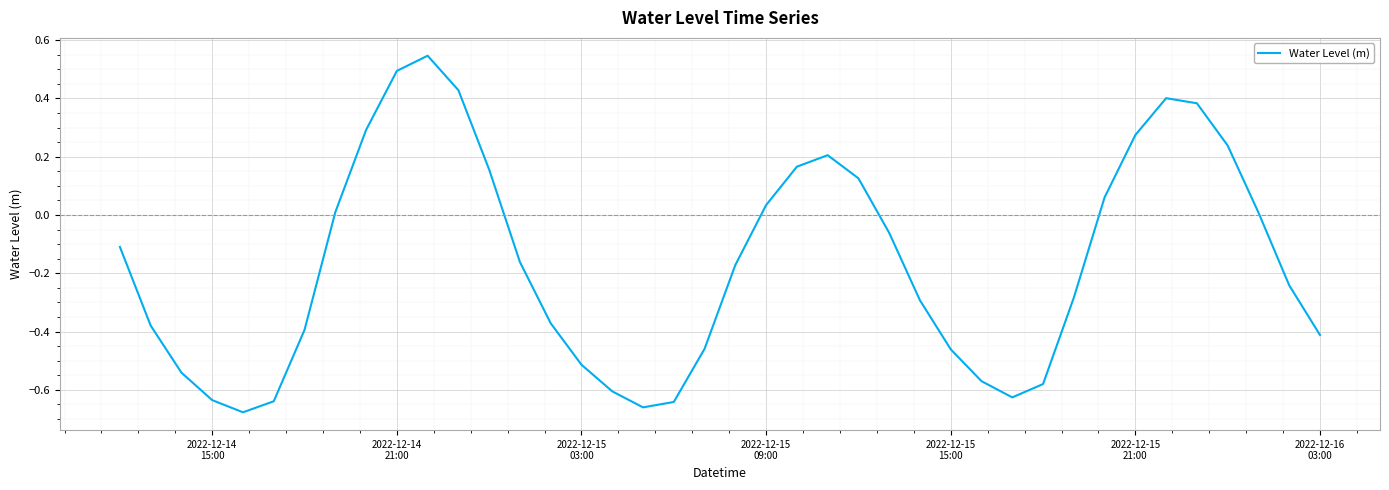

What is the difference between the maximum and minimum values?

1.2